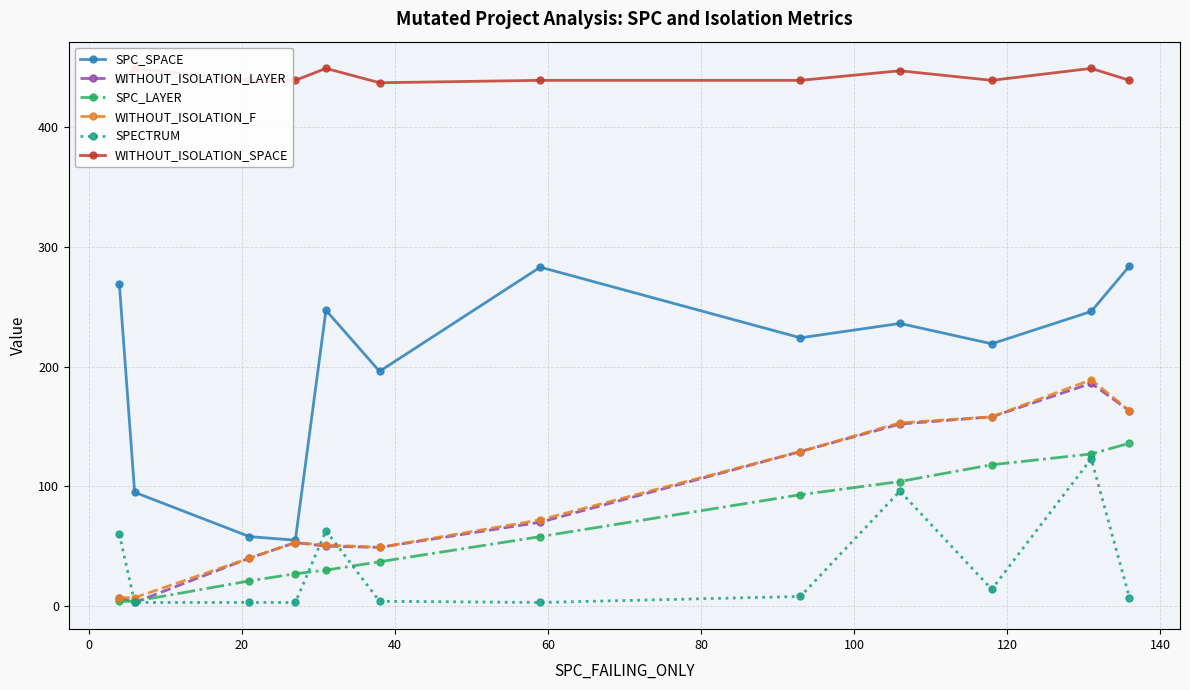

True or false: WITHOUT_ISOLATION_SPACE and SPECTRUM cross at least once.

False